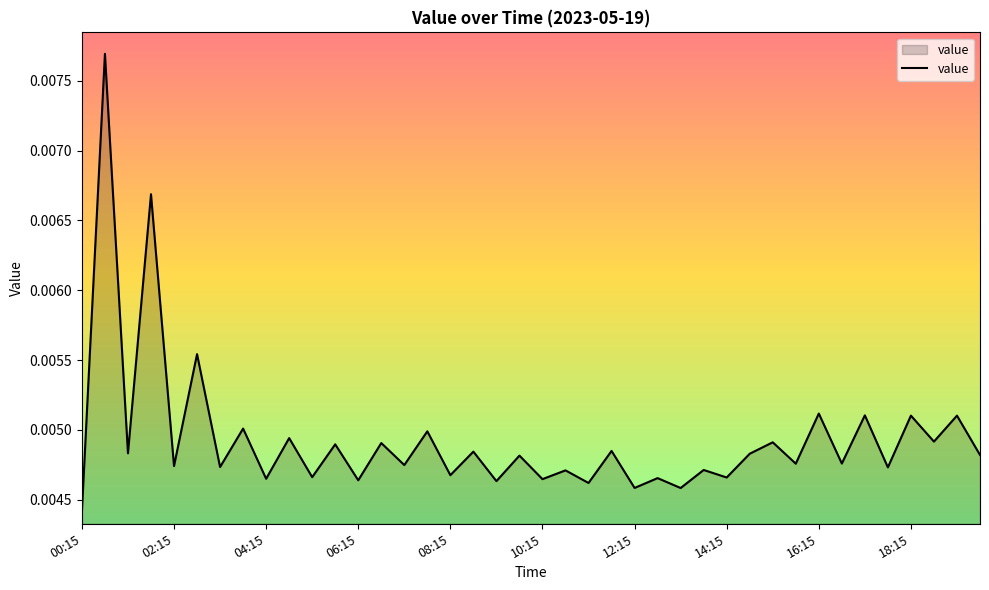

How many lines are shown in the chart?

1